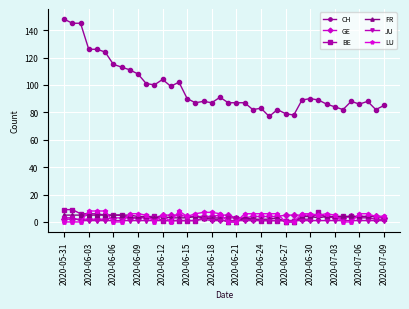

Count the number of data series in this chart.

6